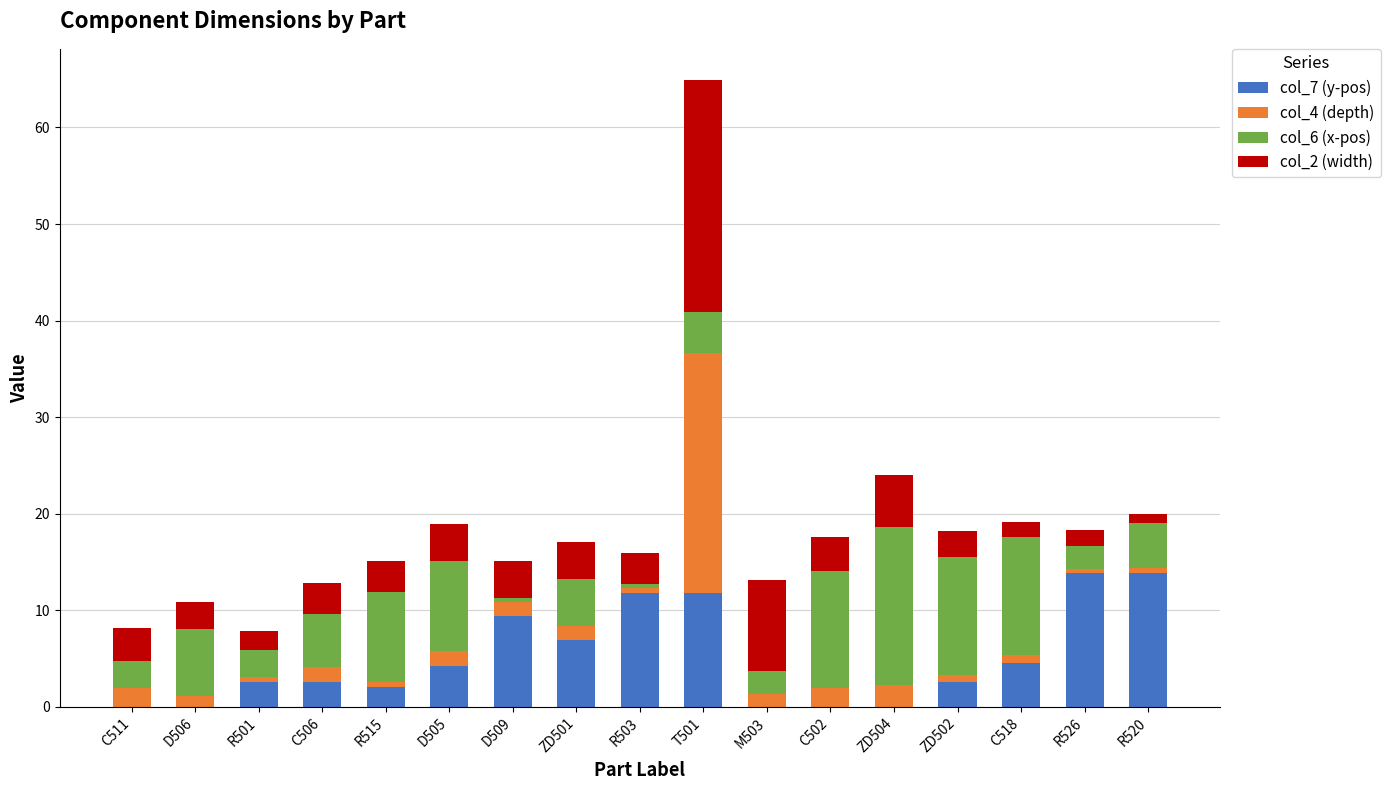

What is the maximum value for col_7 (y-pos)?

13.8